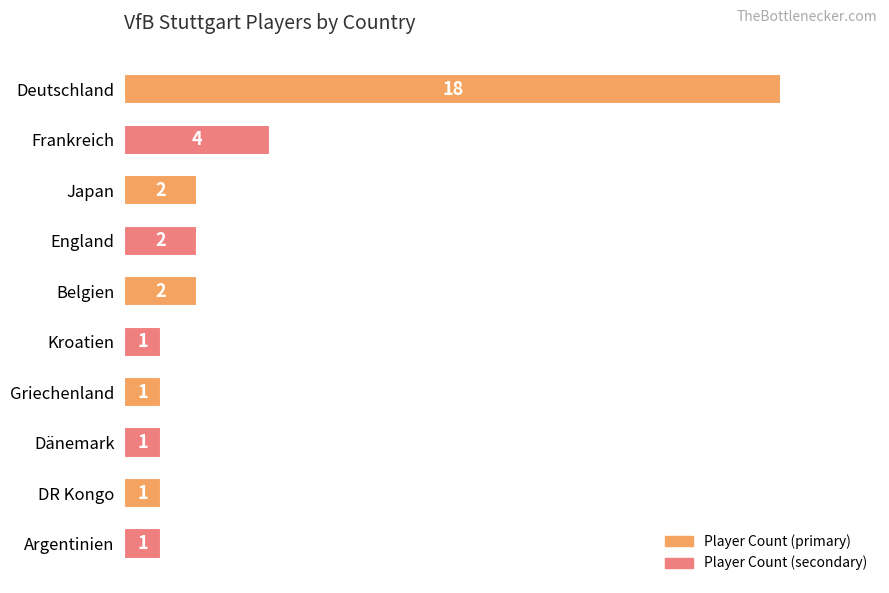

Reading bottom to top, transcribe all the data shown in this chart.

1	1	1	1	1	2	2	2	4	18